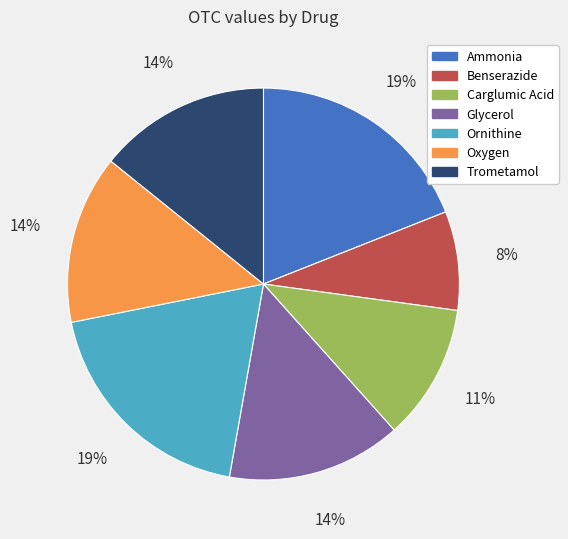

Count the number of slices in the pie.

7